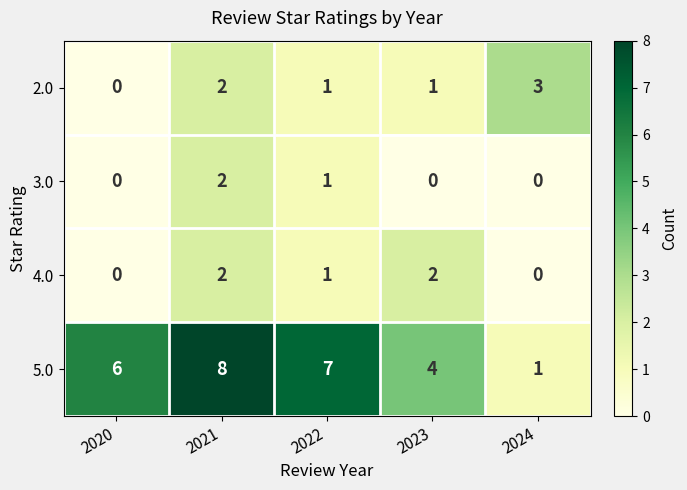

Which series has the largest total across all categories?

5.0